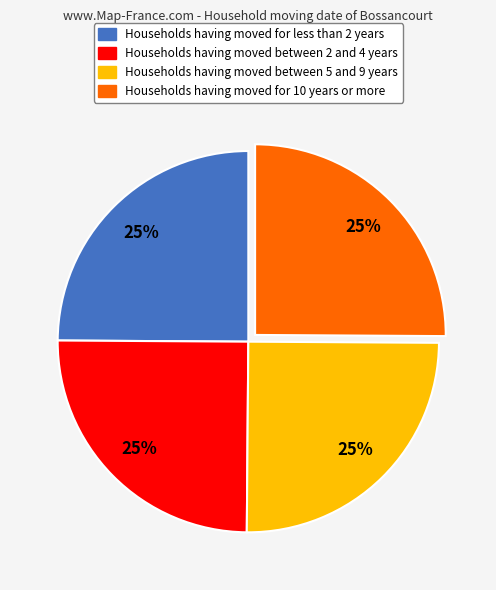

Count the number of slices in the pie.

4